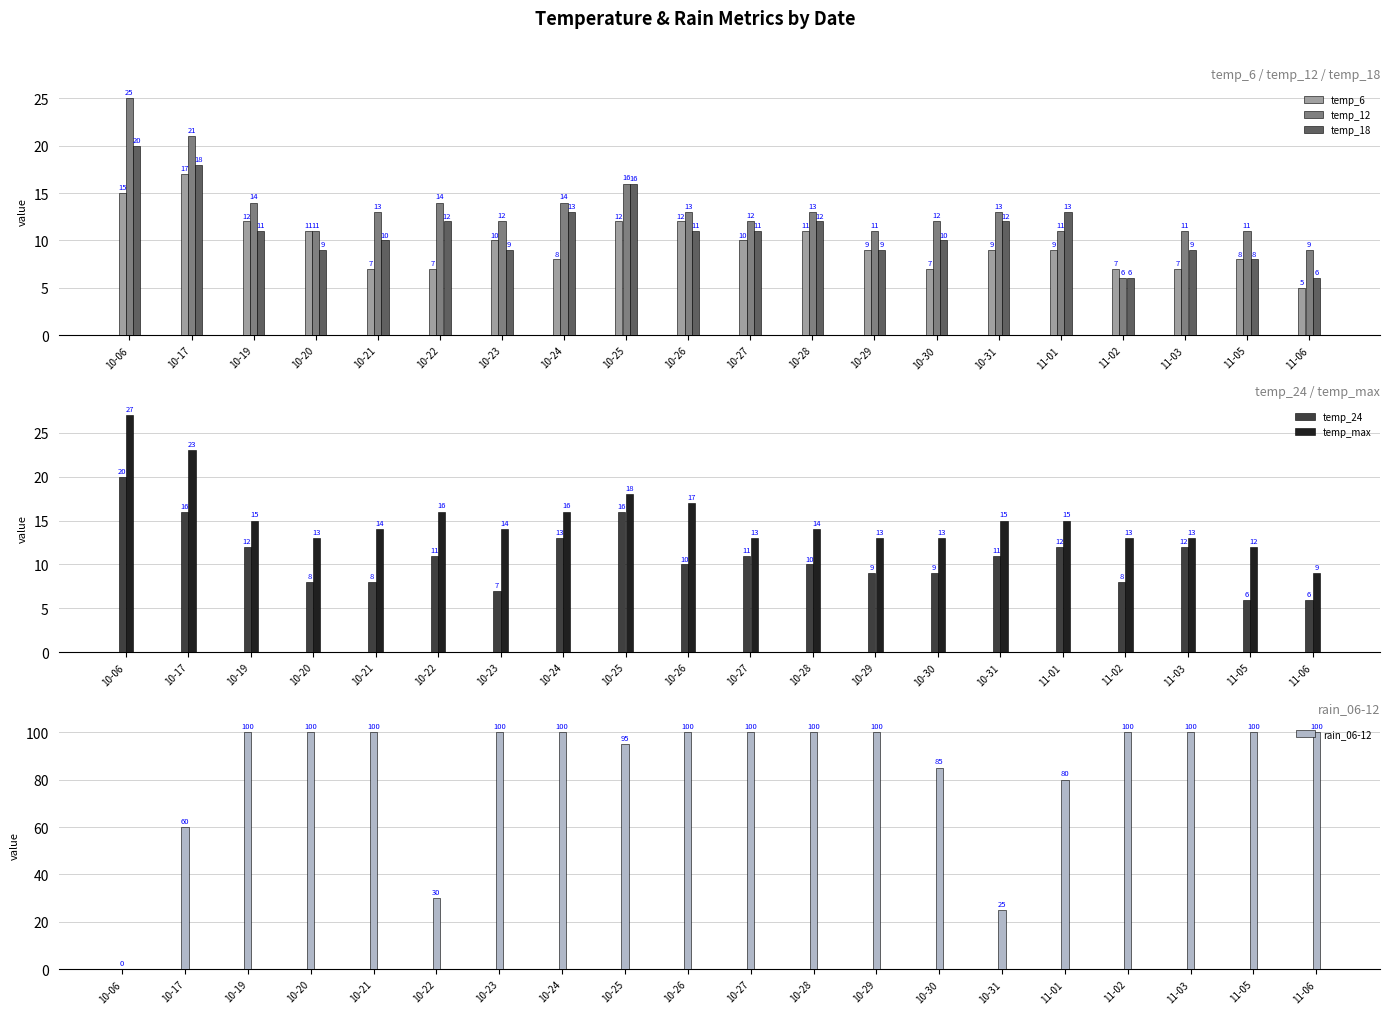

Count the number of data series in this chart.

6